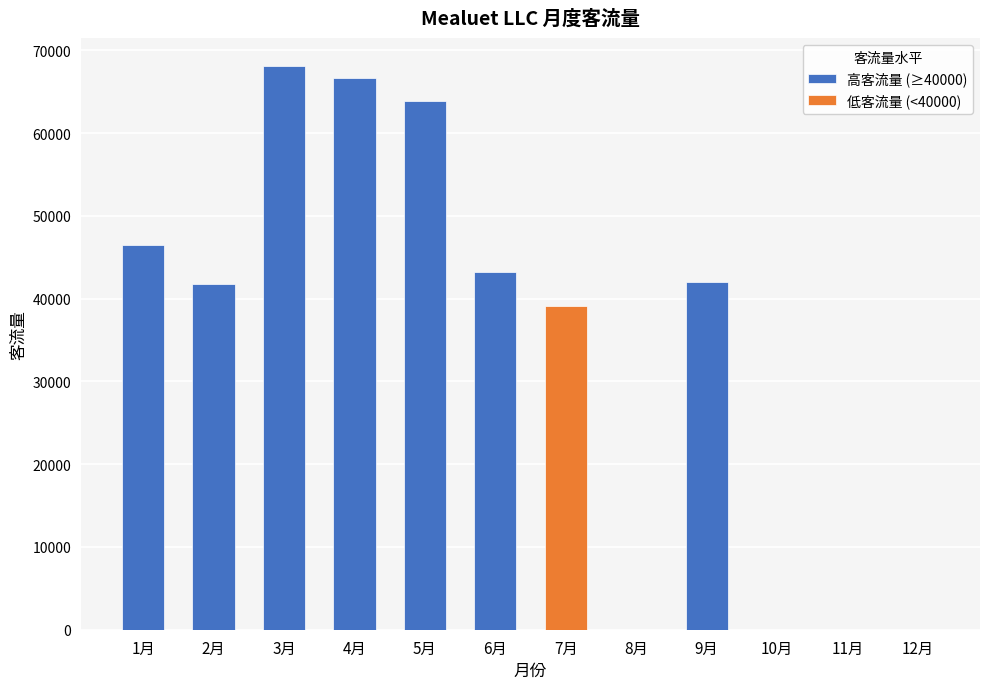

Which series changed the most between 2月 and 7月?

高客流量 (≥40000)